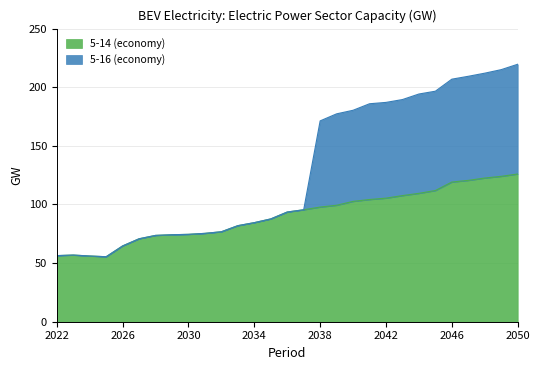

The value of 5-14 at 2027 is 70.8. True or false?

True